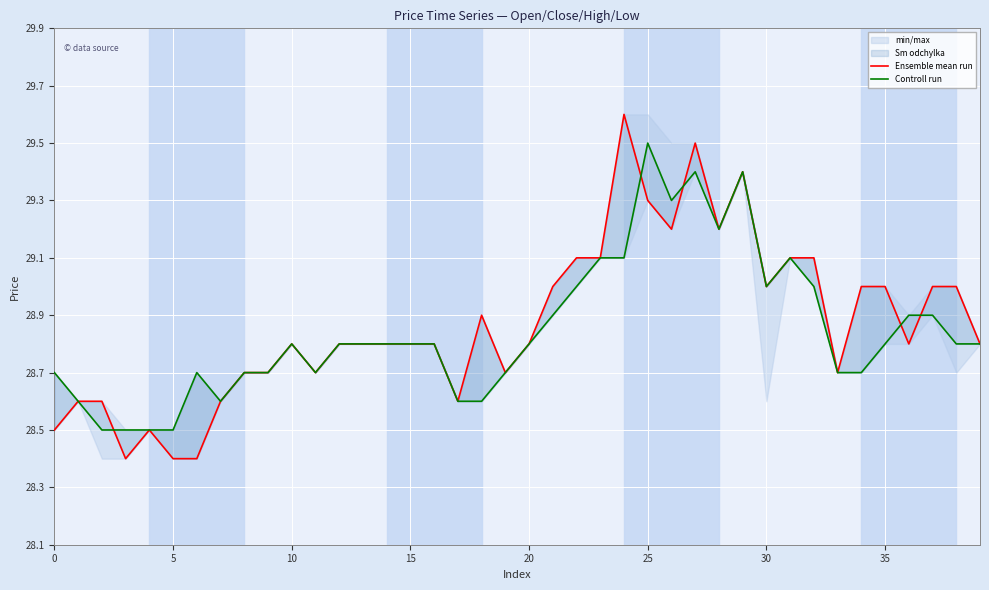

At how many categories does at least one series exceed 28?

40